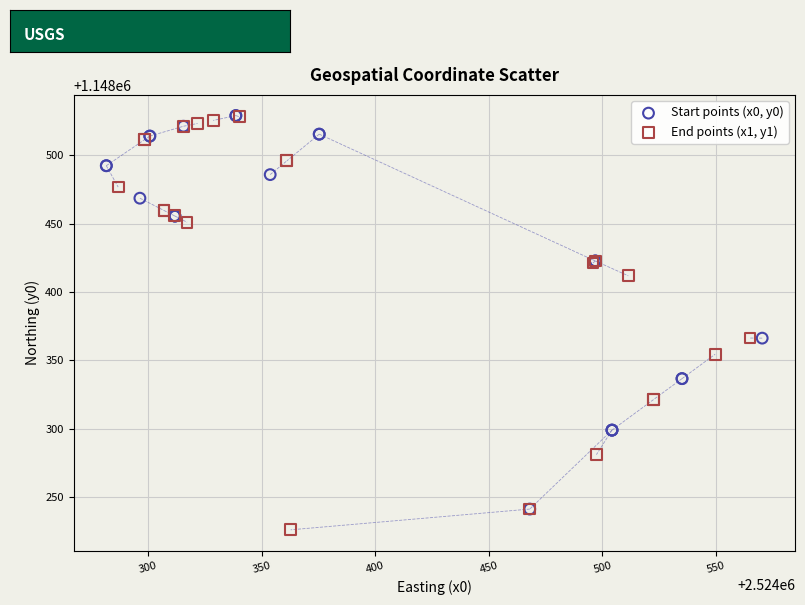

Which series reaches the minimum Y coordinate?

End points (x1, y1)